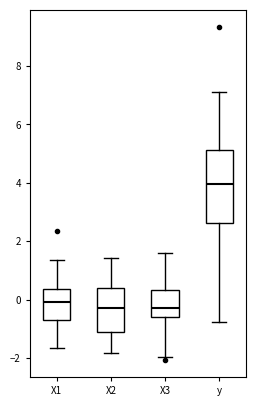

Comparing the boxes themselves (not the whiskers), which one is the tallest?

y